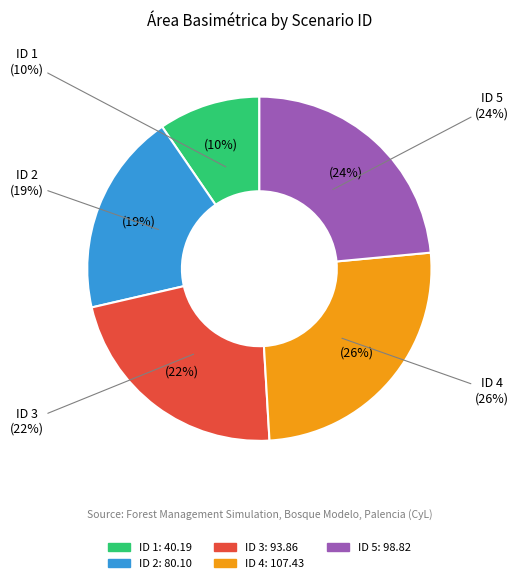

Combined, do ID 1 and ID 2 account for over 50%?

No